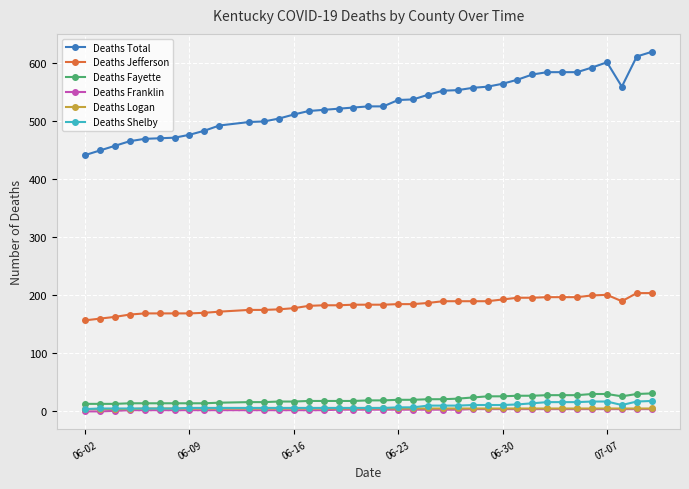

Which series has the largest total across all categories?

Deaths Total